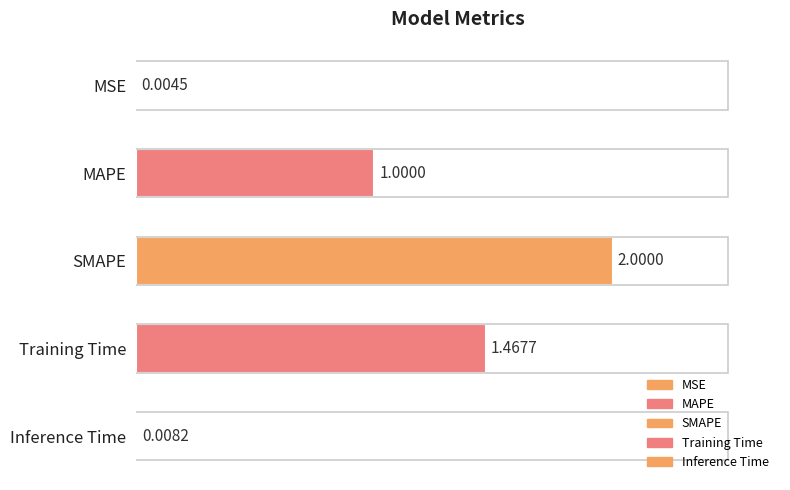

Count the number of categories in the chart.

5